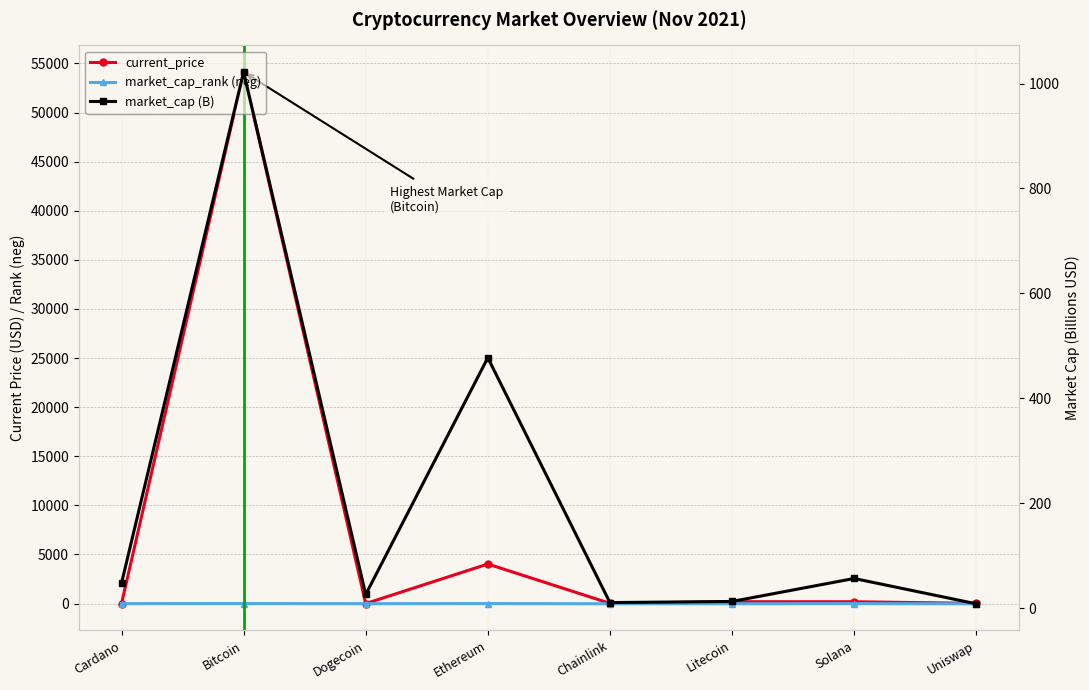

What is the difference between the second highest and minimum values in the market_cap (B) series?

468.9